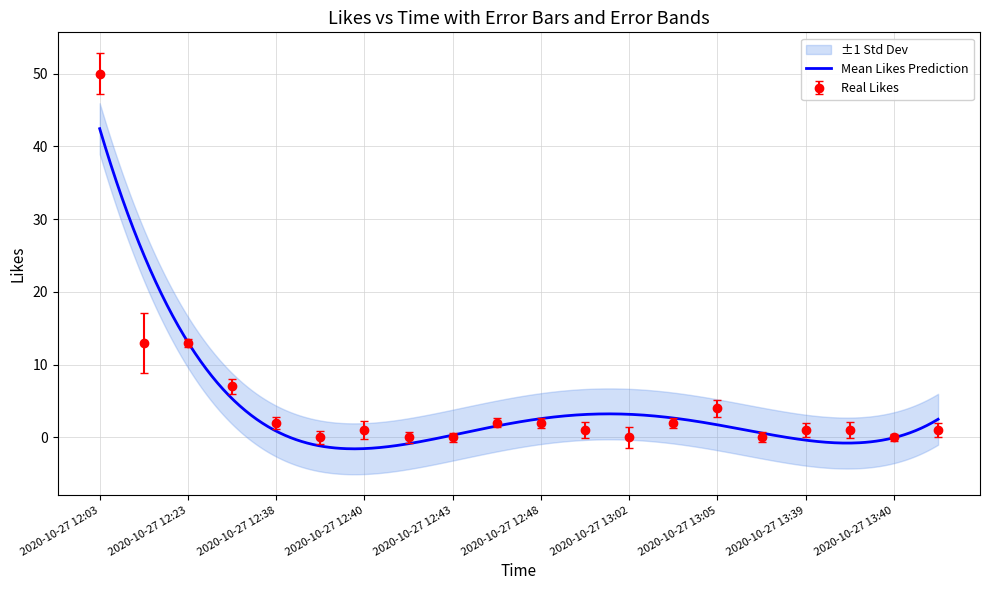

What is the difference between the maximum and minimum values?

50